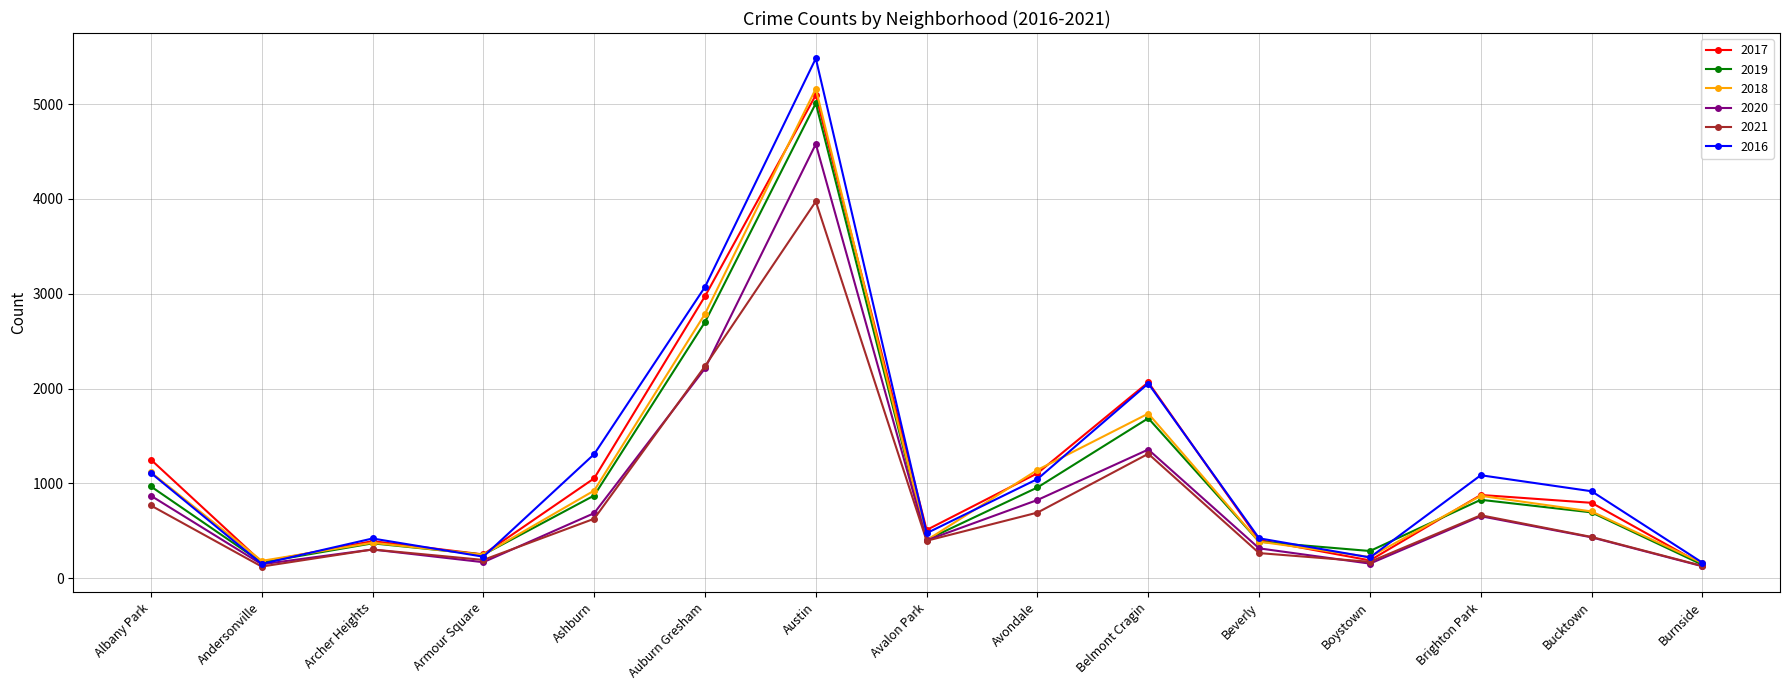

What is the minimum value shown in the chart?

123